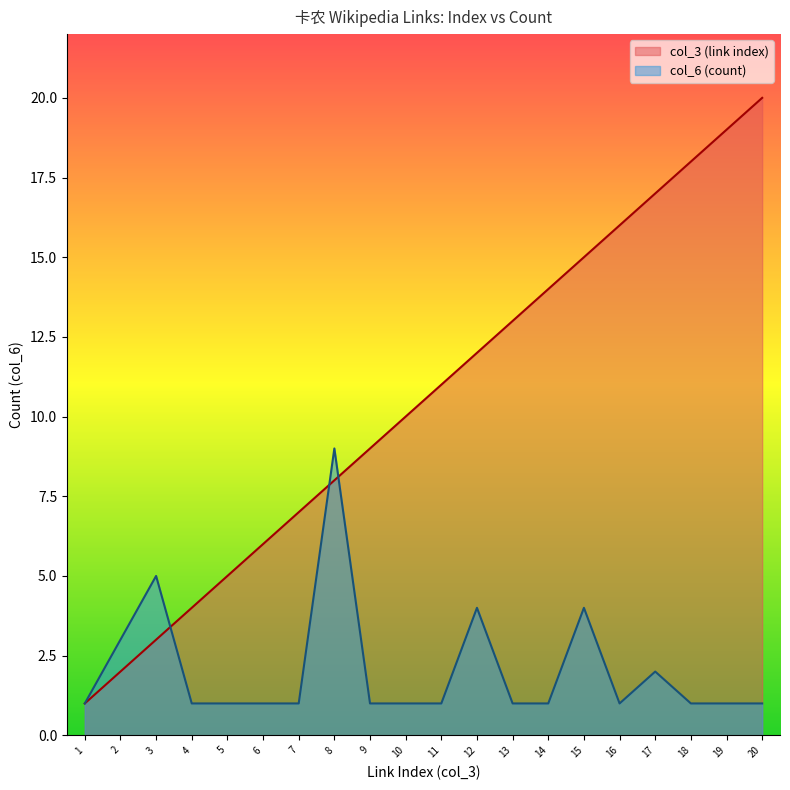

Reading right to left, transcribe all the data shown in this chart.

col_3 (link index): 20	19	18	17	16	15	14	13	12	11	10	9	8	7	6	5	4	3	2	1
col_6 (count): 1	1	1	2	1	4	1	1	4	1	1	1	9	1	1	1	1	5	3	1